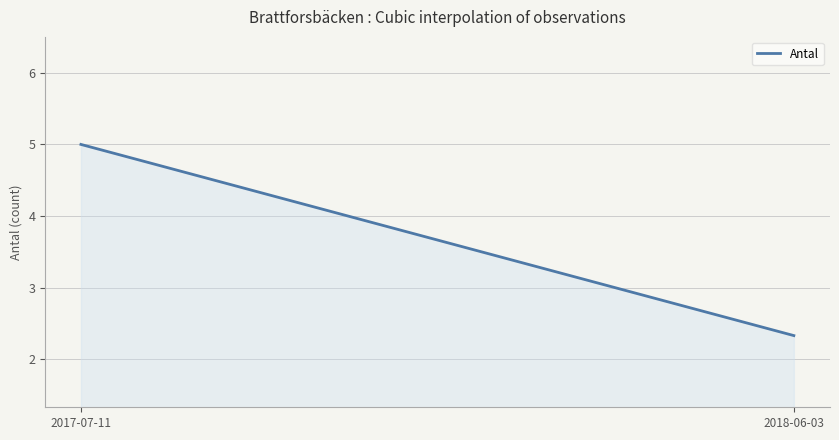

What is the difference between the maximum and minimum values?

2.7